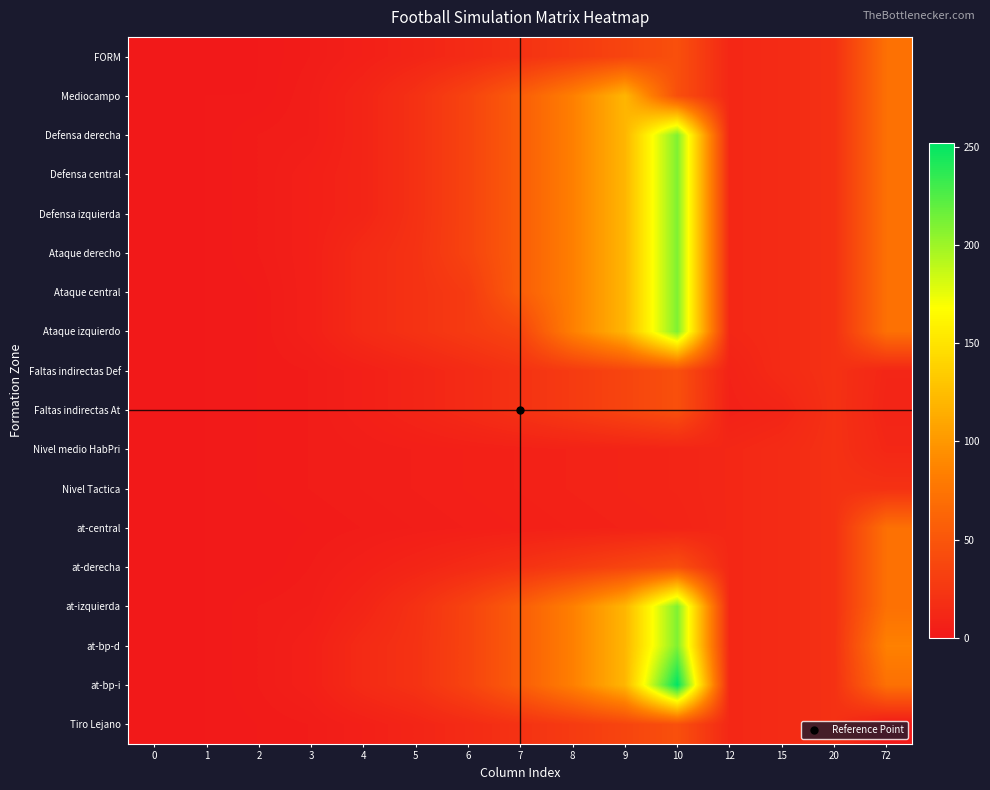

At 3, list the series in order from smallest to largest.

at-central, FORM, Faltas indirectas Def, Faltas indirectas At, Nivel medio HabPri, Nivel Tactica, at-derecha, Tiro Lejano, Mediocampo, Defensa derecha, at-izquierda, Defensa central, Defensa izquierda, Ataque derecho, Ataque central, Ataque izquierdo, at-bp-d, at-bp-i